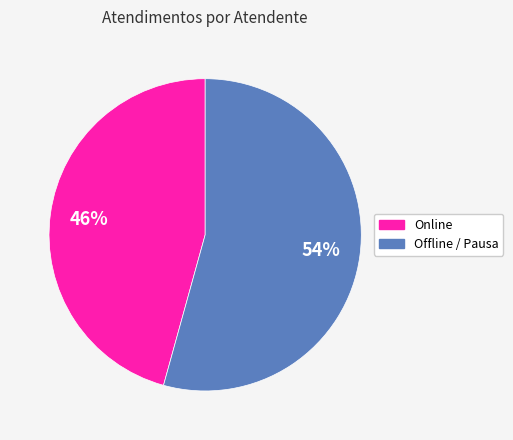

To the nearest percent, what is the average slice percentage?

50%